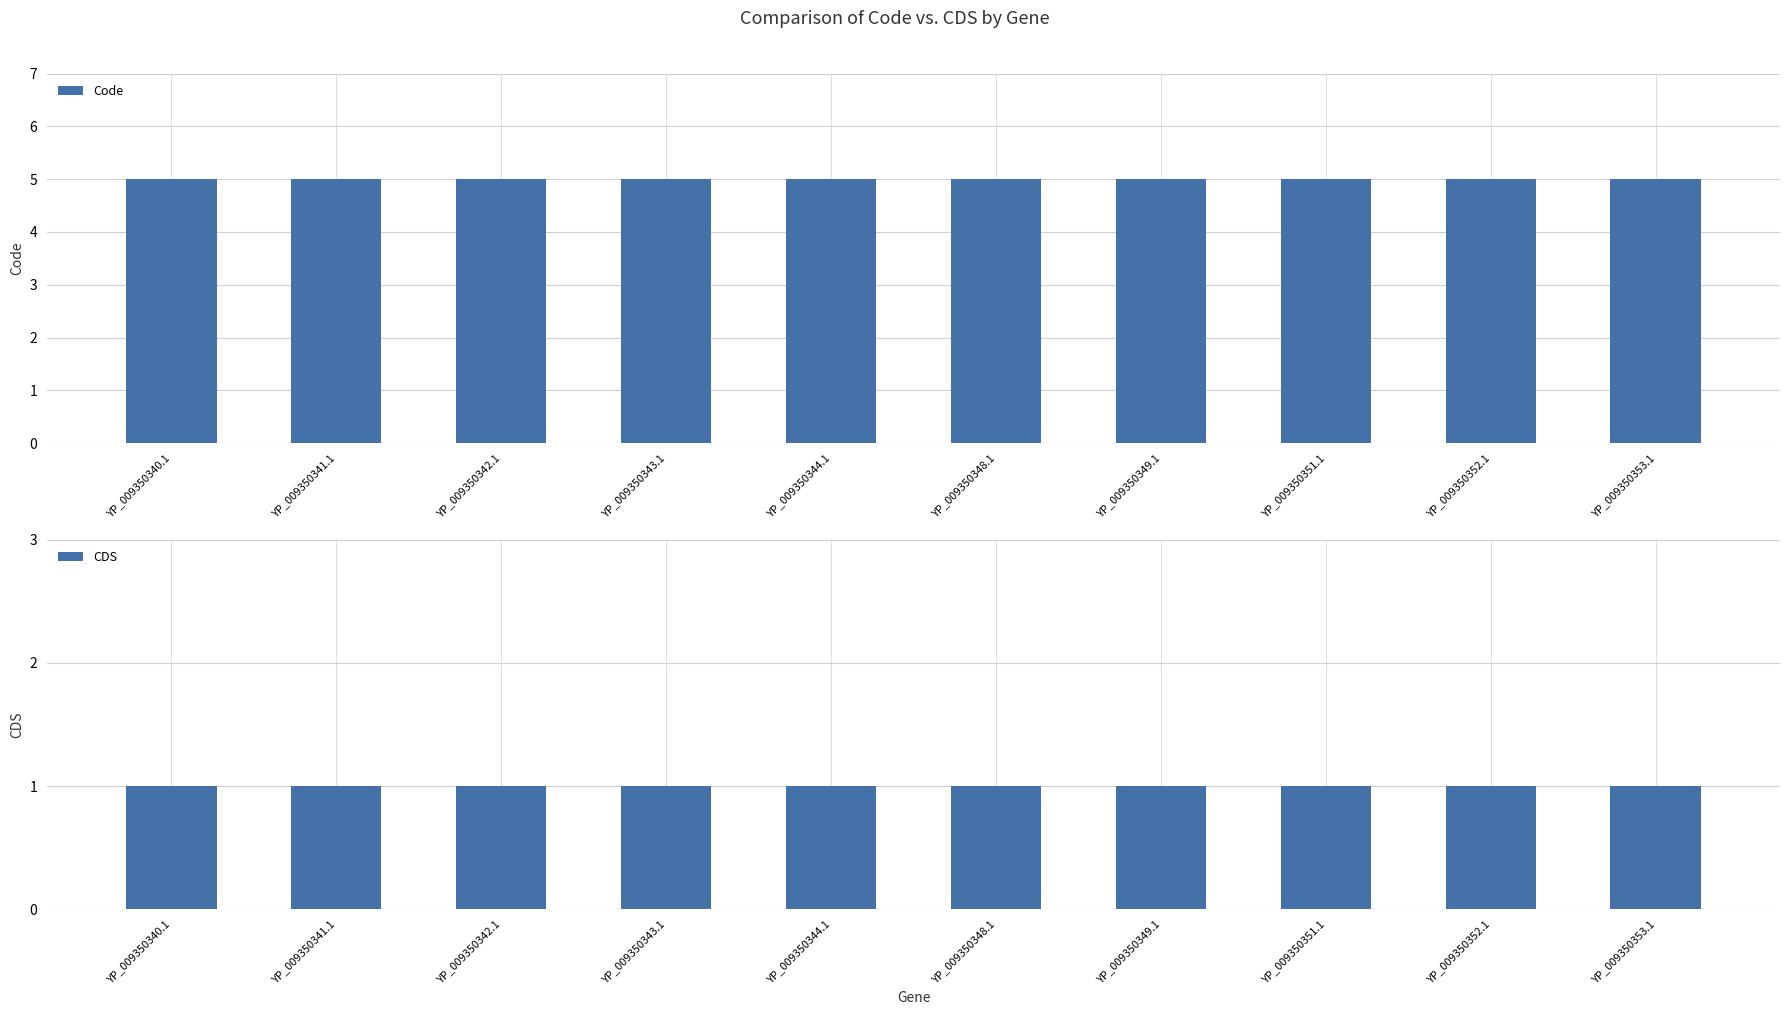

How many categories are shown in the chart?

10